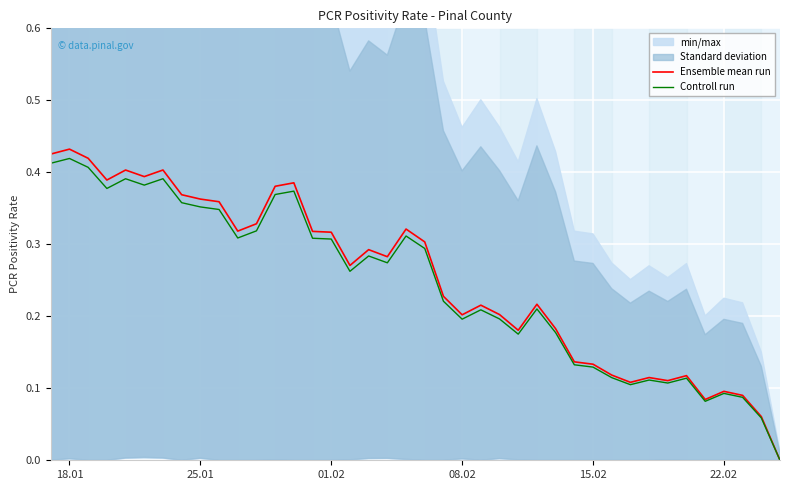

Reading left to right, what are all the values shown in this chart?

Ensemble mean run: 0.4	0.4	0.4	0.4	0.4	0.4	0.4	0.4	0.4	0.4	0.3	0.3	0.4	0.4	0.3	0.3	0.3	0.3	0.3	0.3	0.3	0.2	0.2	0.2	0.2	0.2	0.2	0.2	0.1	0.1	0.1	0.1	0.1	0.1	0.1	0.1	0.1	0.1	0.1	0.0
Controll run: 0.4	0.4	0.4	0.4	0.4	0.4	0.4	0.4	0.4	0.3	0.3	0.3	0.4	0.4	0.3	0.3	0.3	0.3	0.3	0.3	0.3	0.2	0.2	0.2	0.2	0.2	0.2	0.2	0.1	0.1	0.1	0.1	0.1	0.1	0.1	0.1	0.1	0.1	0.1	0.0